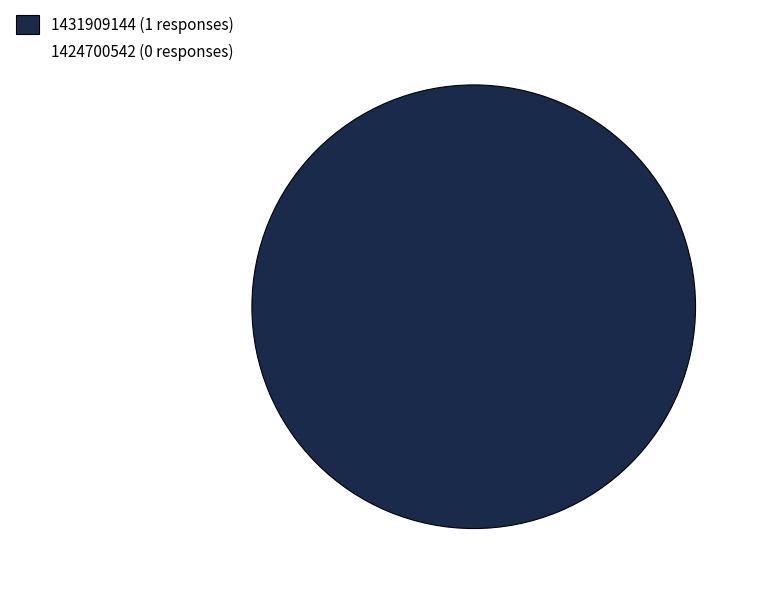

How many segments does this pie chart have?

1